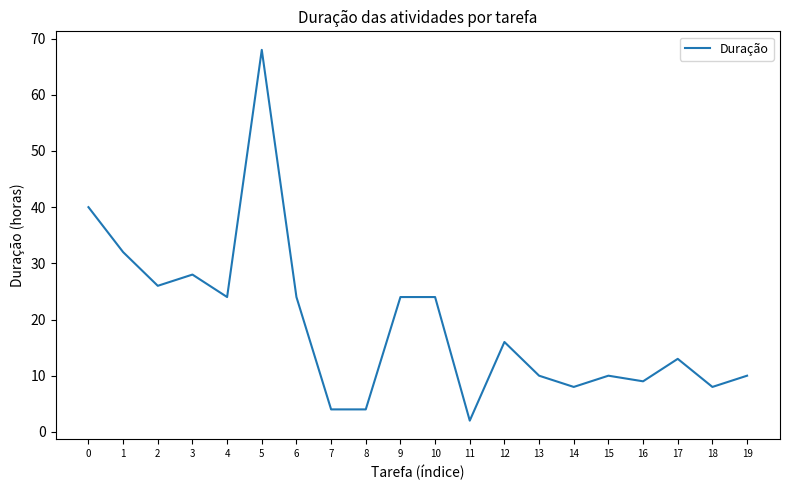

What is the difference between the values at 18 and 0?

32